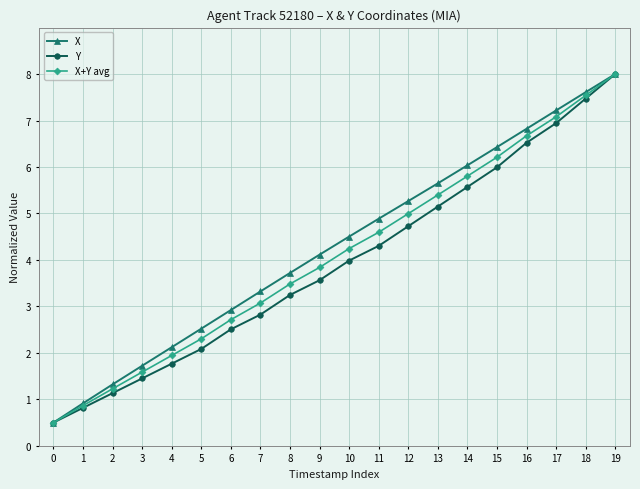

True or false: Y has a value of 7.7 at 14.

False